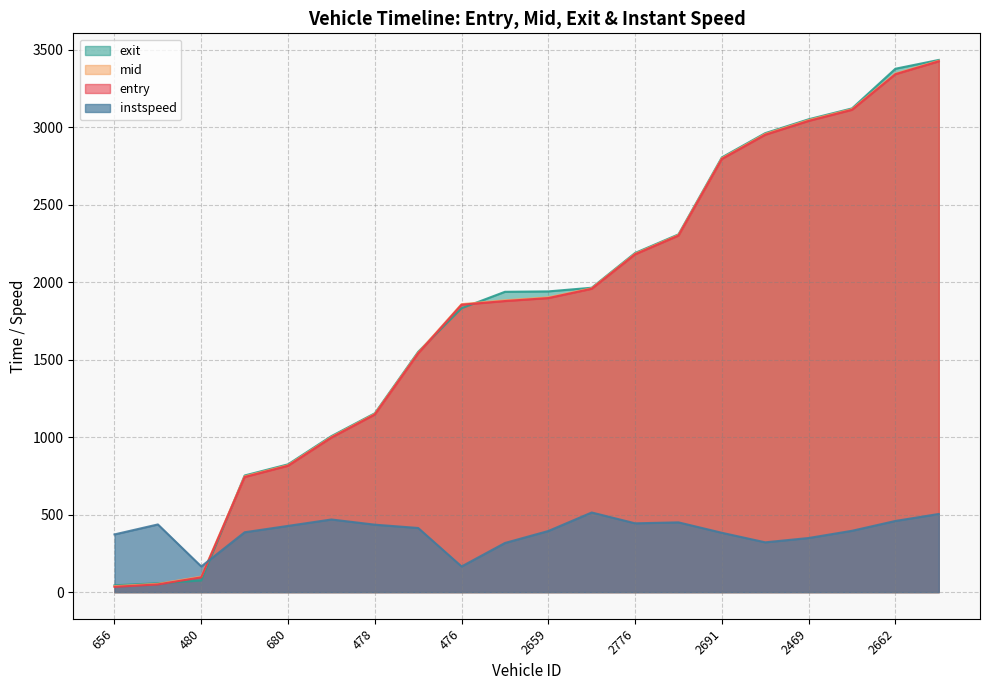

What is the difference between the second highest and minimum values in the exit series?

3334.0